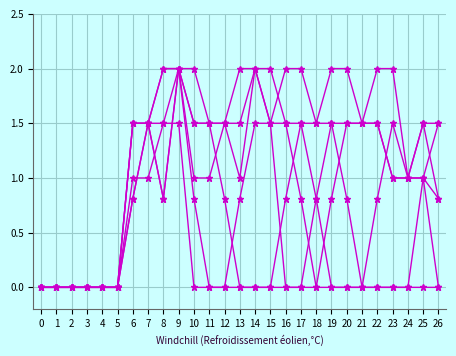

How many lines are shown in the chart?

6